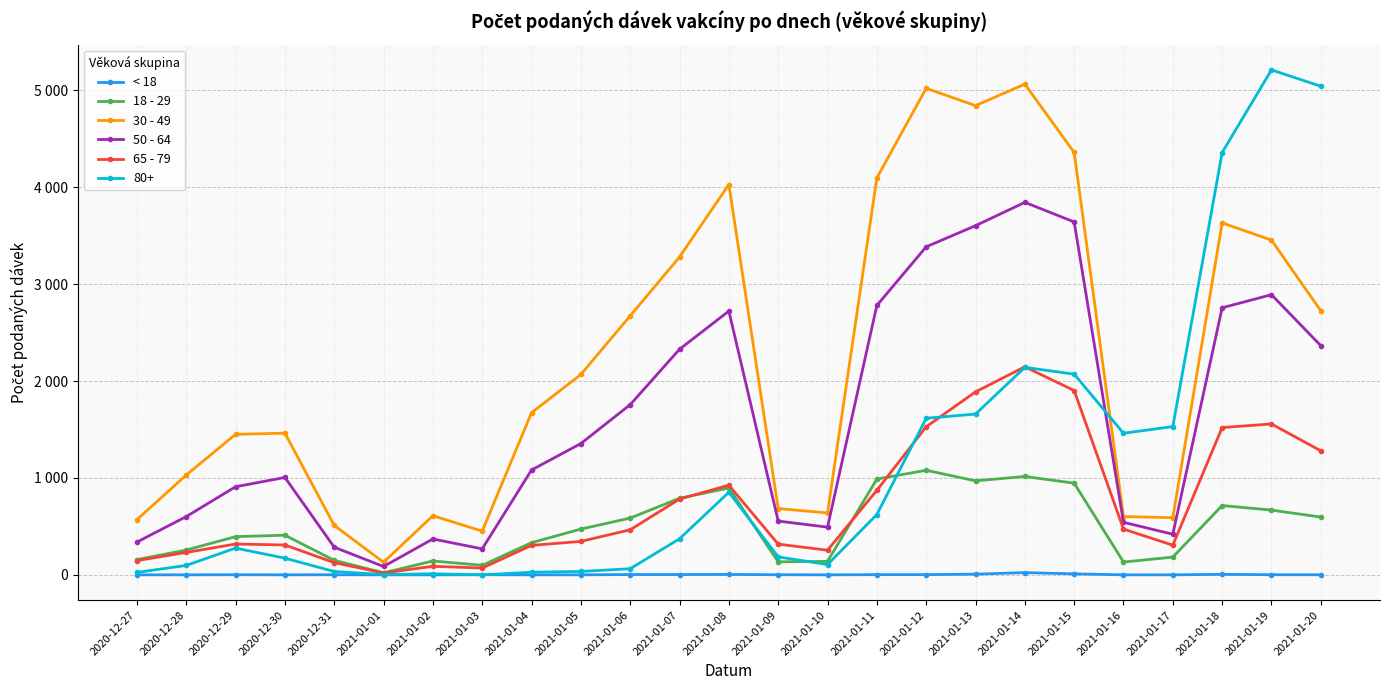

Which series has the largest range (max minus min)?

80+